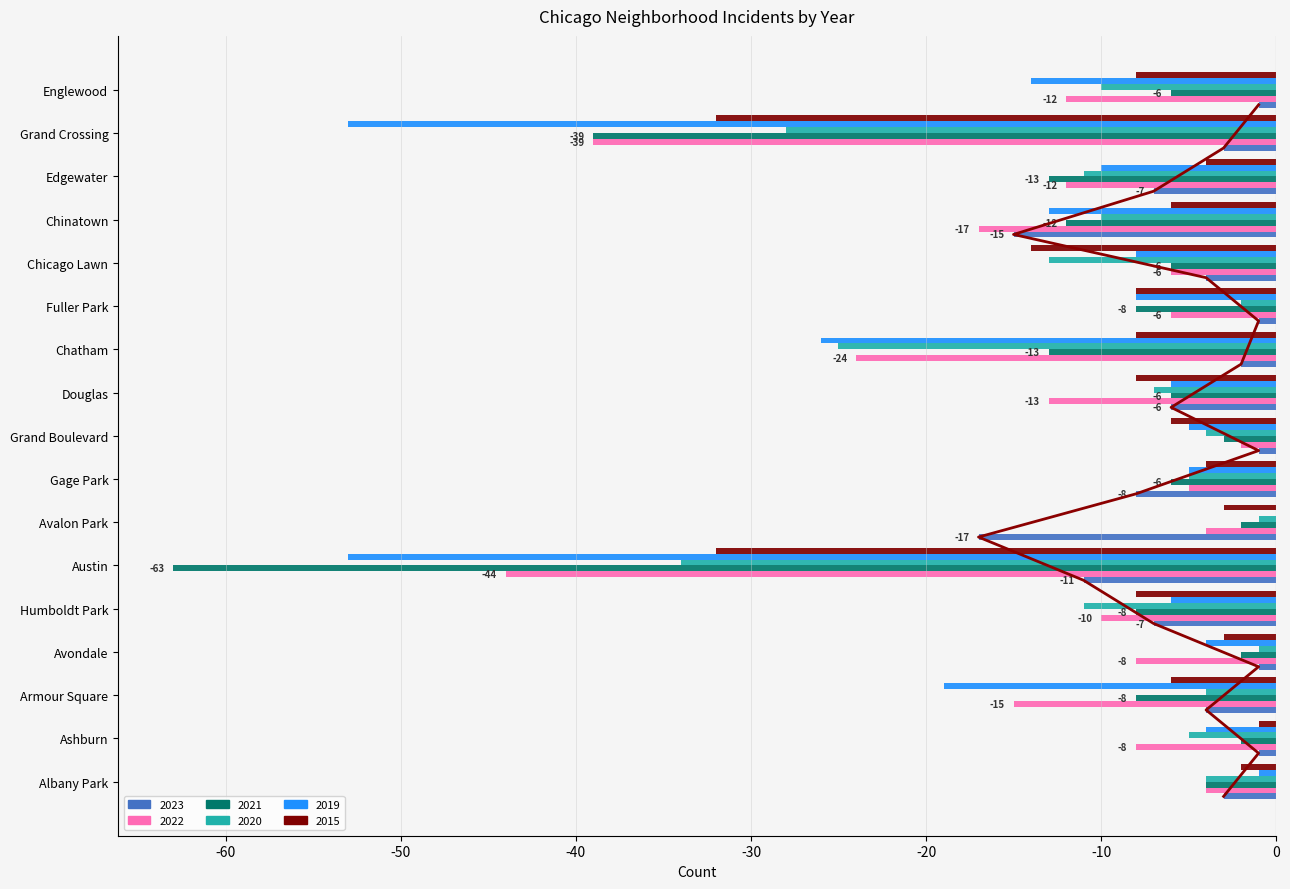

What is the total value across all series at Chinatown?

-73